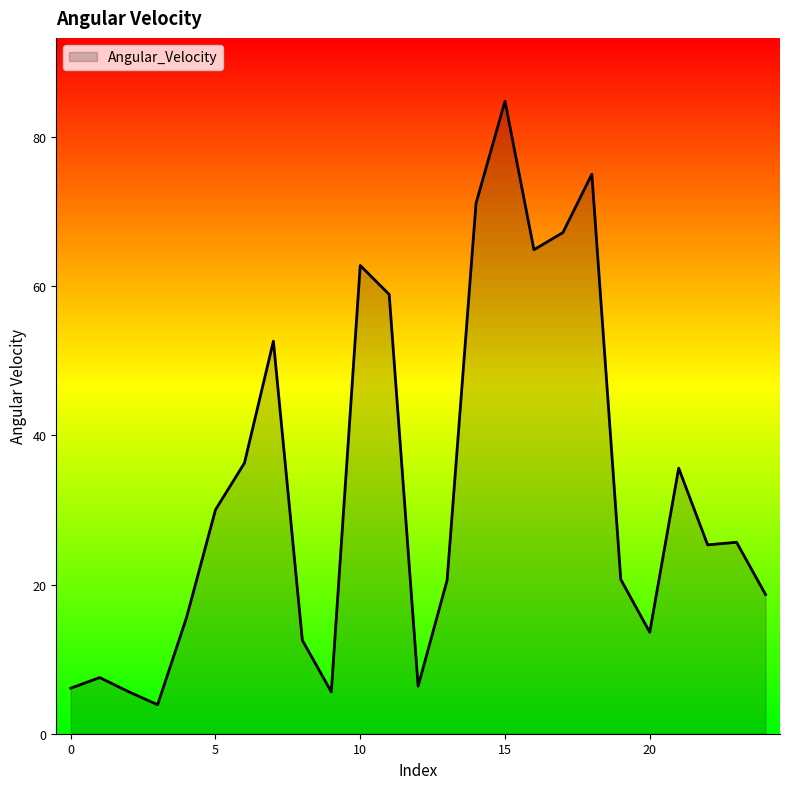

What is the maximum value shown in the chart?

84.8